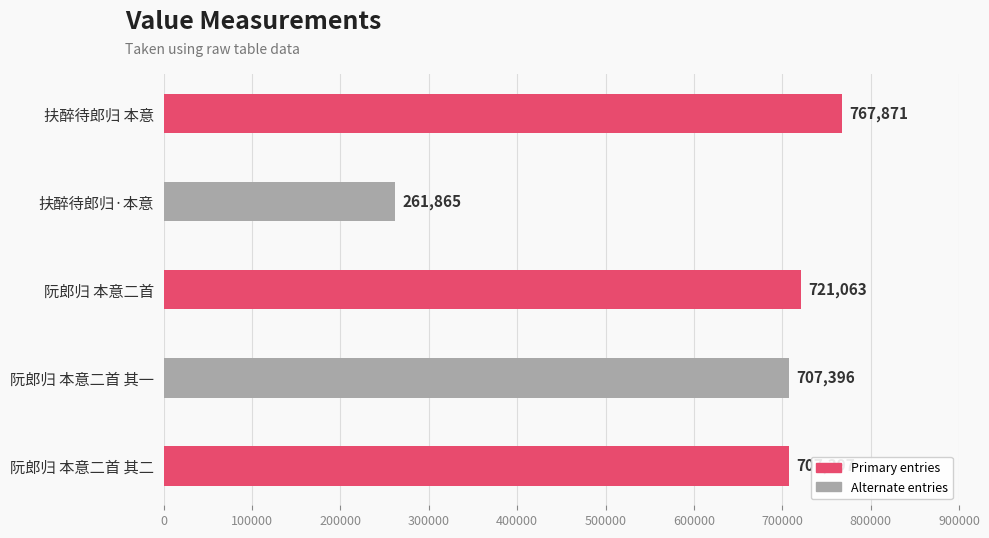

Reading top to bottom, list all the values displayed in this chart.

767871	261865	721063	707396	707397